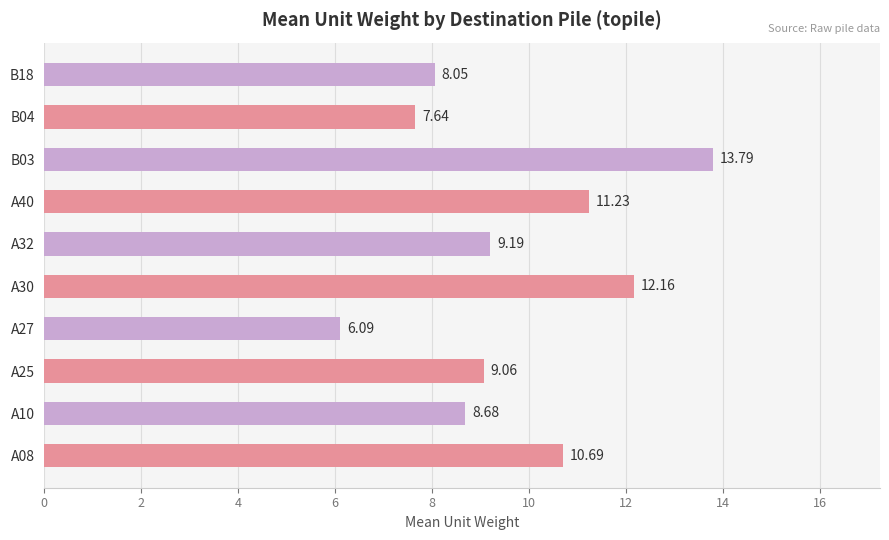

What is the difference between the maximum and minimum values?

7.7